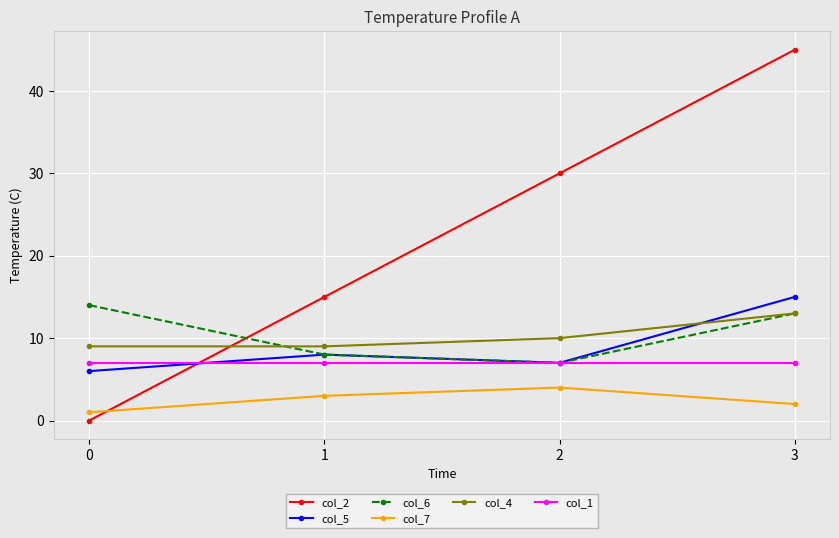

What is the difference between the second highest and second lowest values in the col_6 series?

5